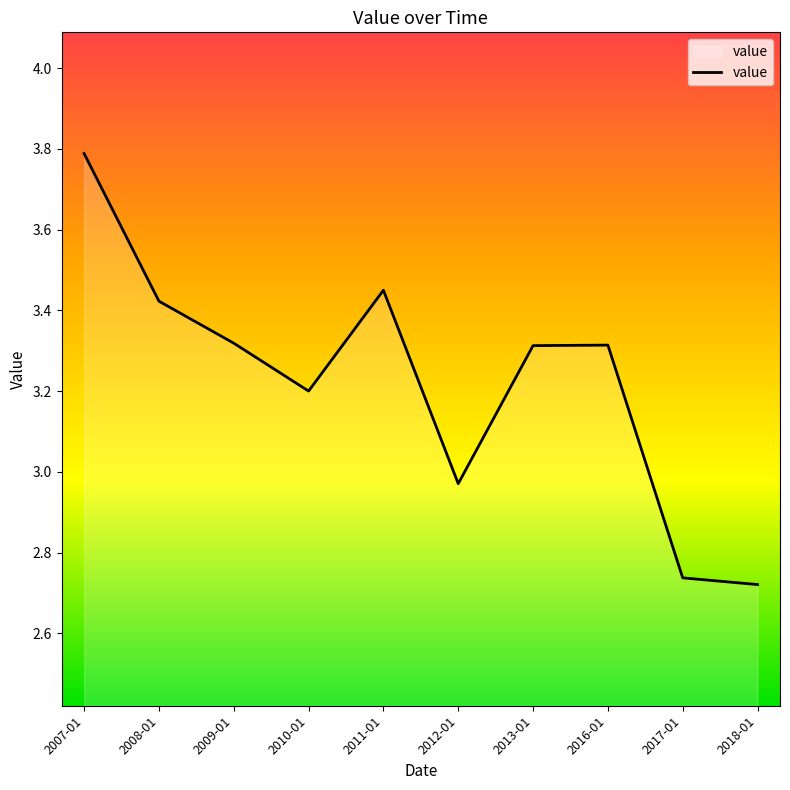

What position from the left is 2009-01?

3